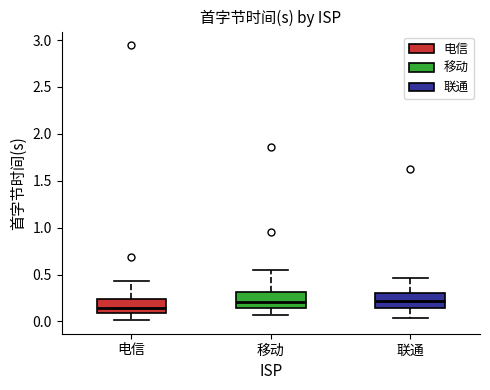

Reading left to right, read every box against the y-axis: the position of its median line, the range the box covers, and the ends of its whiskers. The values are not printed on the chart, so give them approximately, as read against the axis.

电信: median 0.15, box 0.10 to 0.25, whiskers 0.00 to 0.45
移动: median 0.20, box 0.15 to 0.30, whiskers 0.05 to 0.55
联通: median 0.20, box 0.15 to 0.30, whiskers 0.05 to 0.45